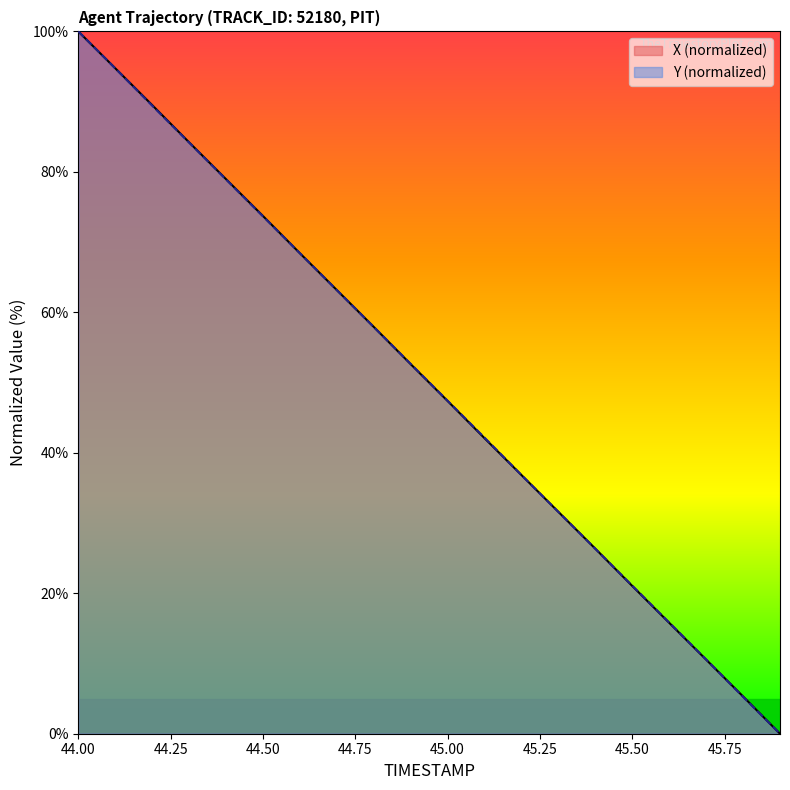

Does the chart have visible grid lines?

No